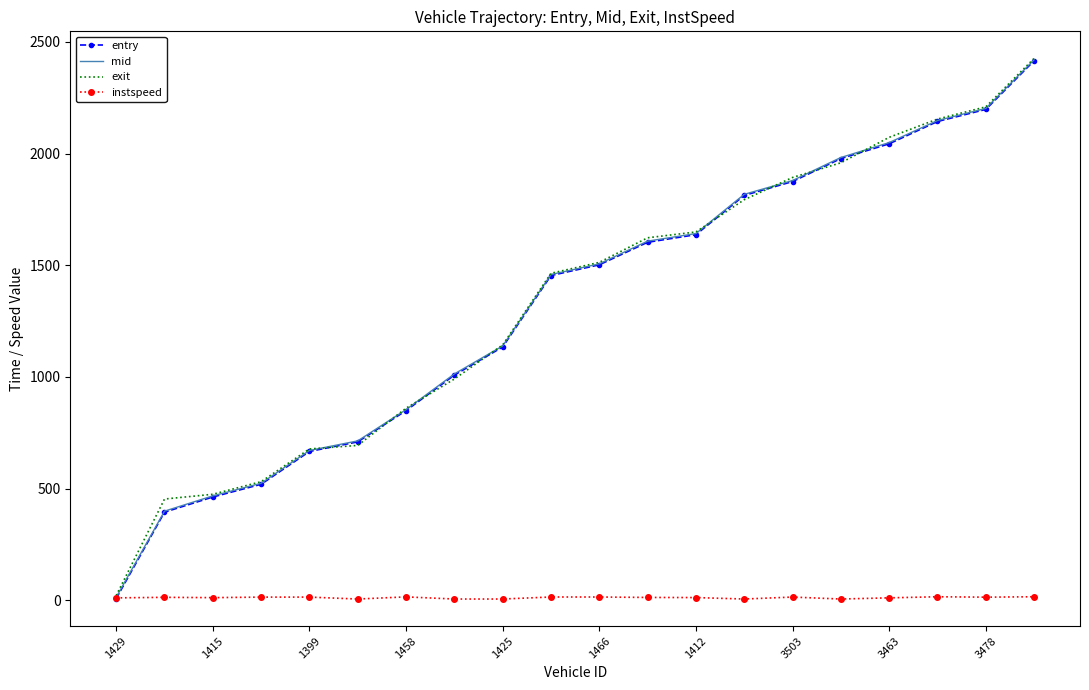

Count the number of categories in the chart.

20